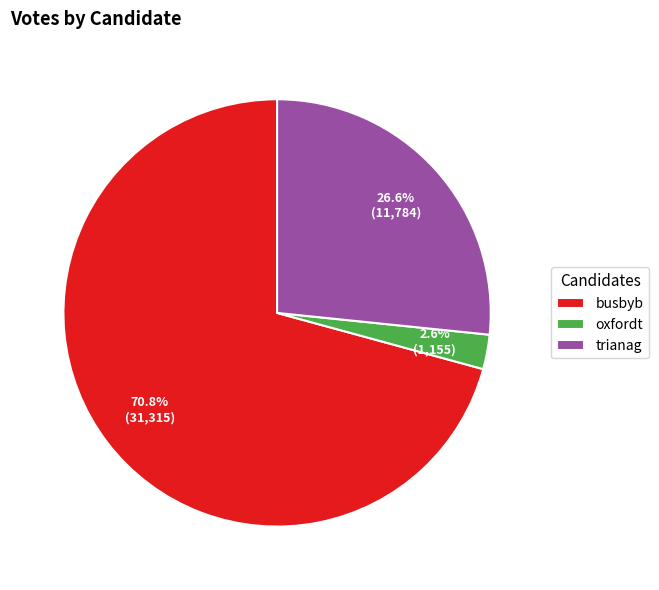

Which category accounts for the majority?

busbyb